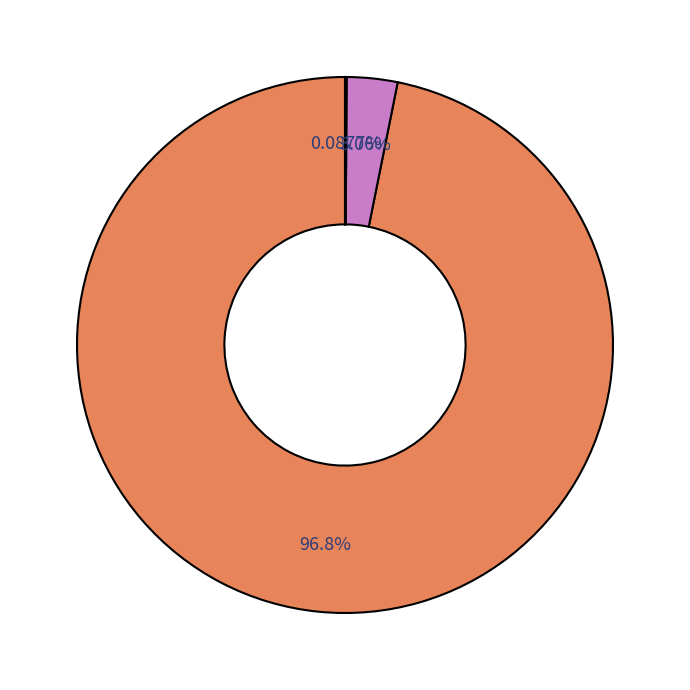

Does any single category account for the majority?

Yes